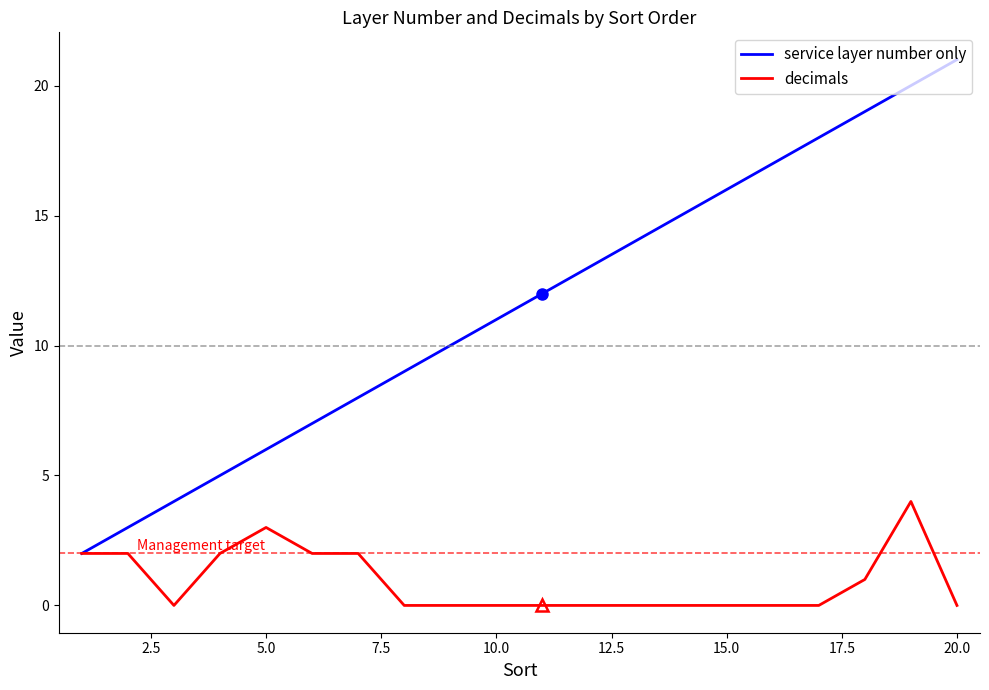

Which series has the largest range (max minus min)?

service layer number only